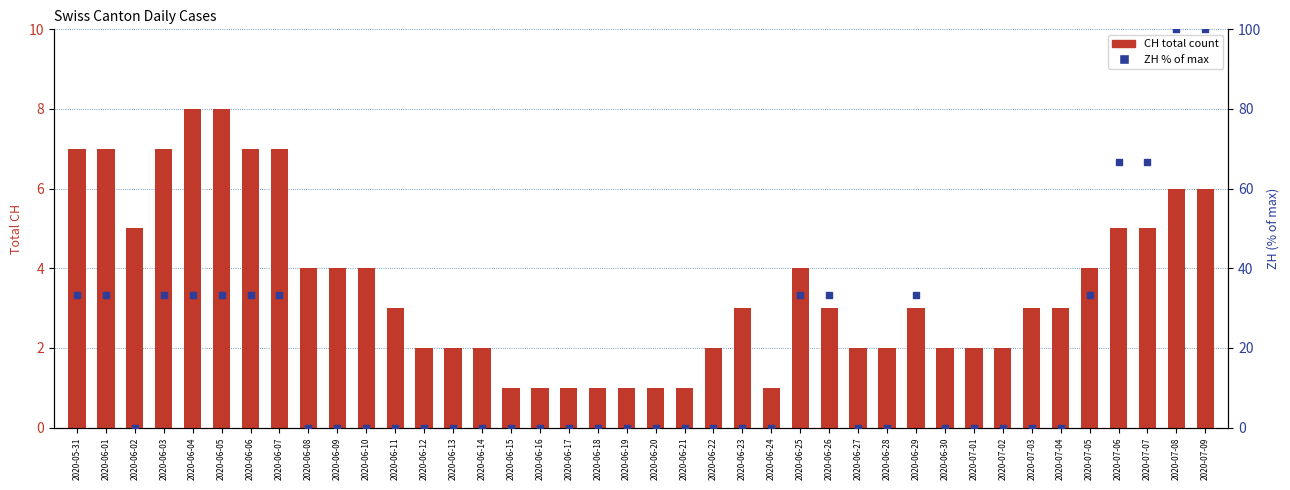

At which category is the sum across all series the highest?

2020-07-08